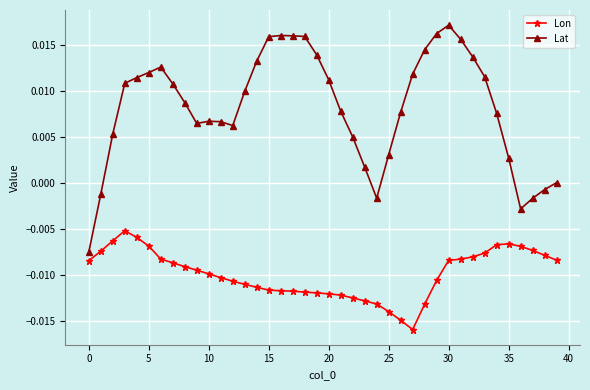

Rank the series by their maximum value, from lowest to highest.

Lon, Lat